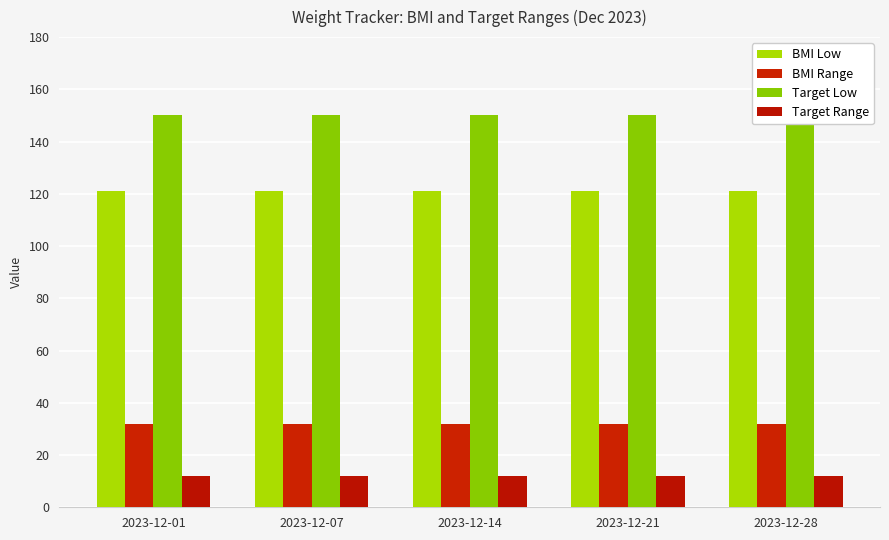

Which label corresponds to the smallest value in the chart?

2023-12-01